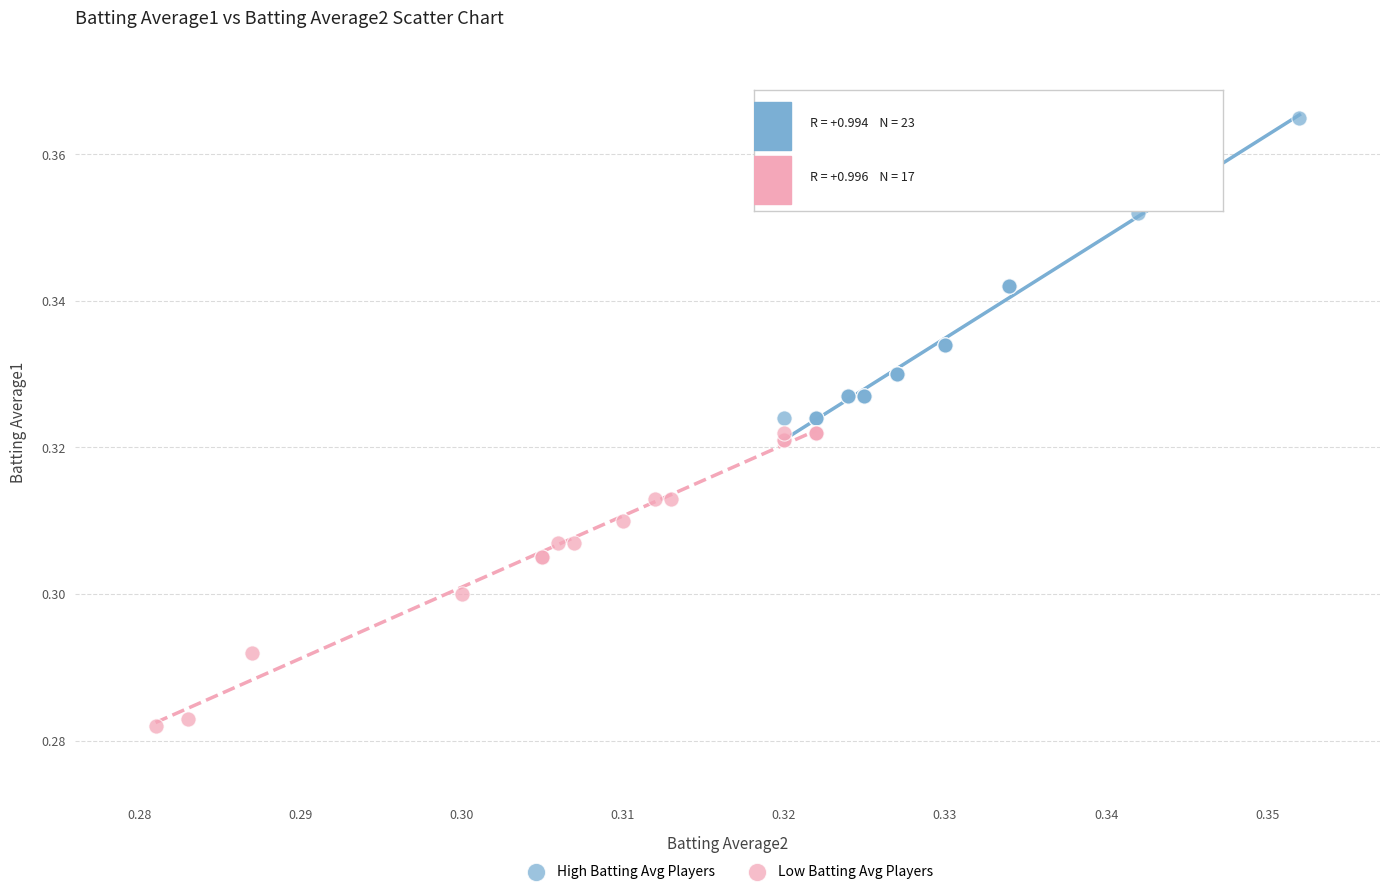

Which series contains the lowest Y value?

Low Batting Avg Players